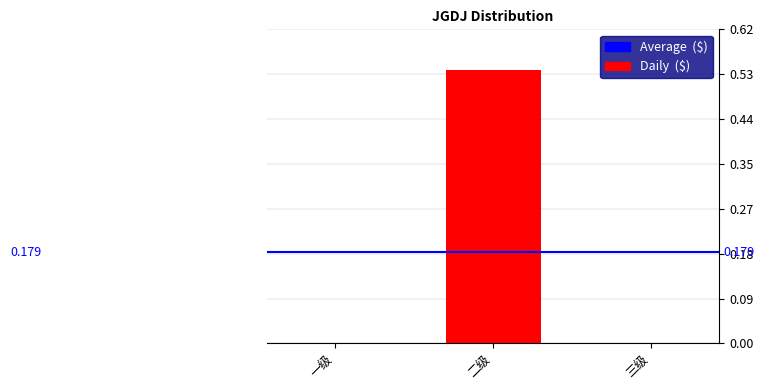

Is it true that the value at 一级 is 0.0?

True